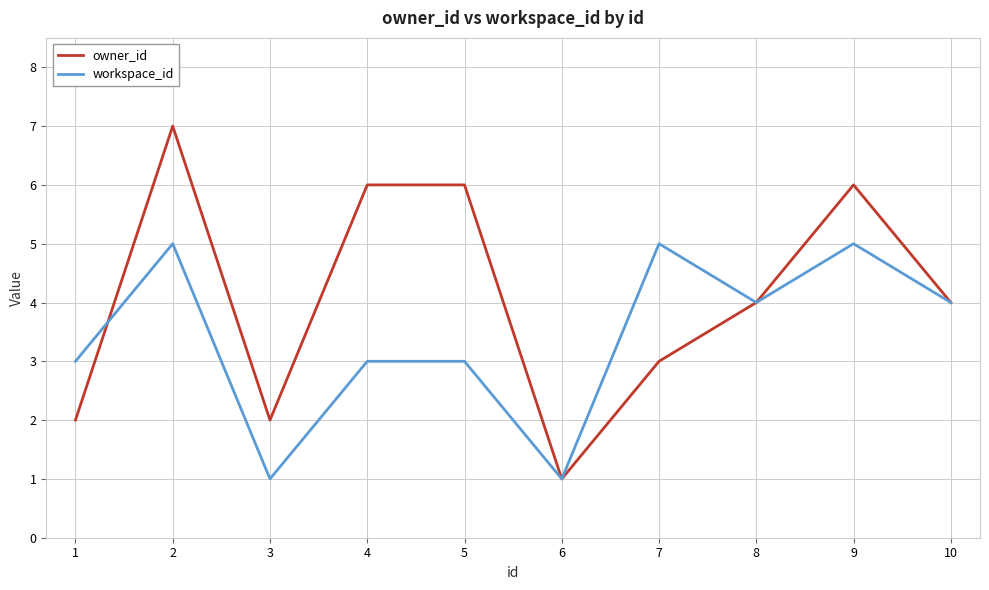

What are all the series names shown in the legend?

owner_id, workspace_id